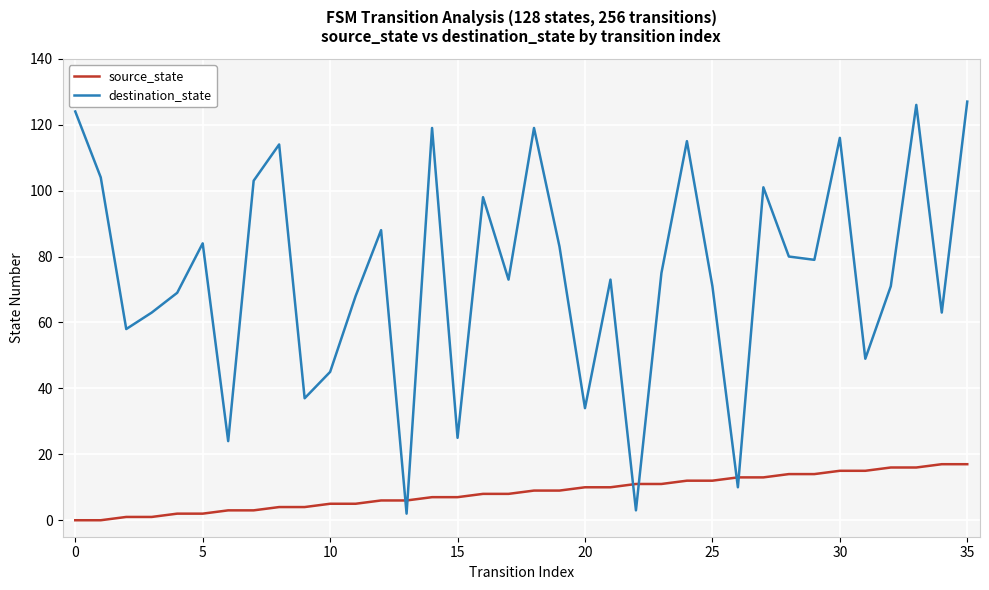

What is the greatest value displayed?

127